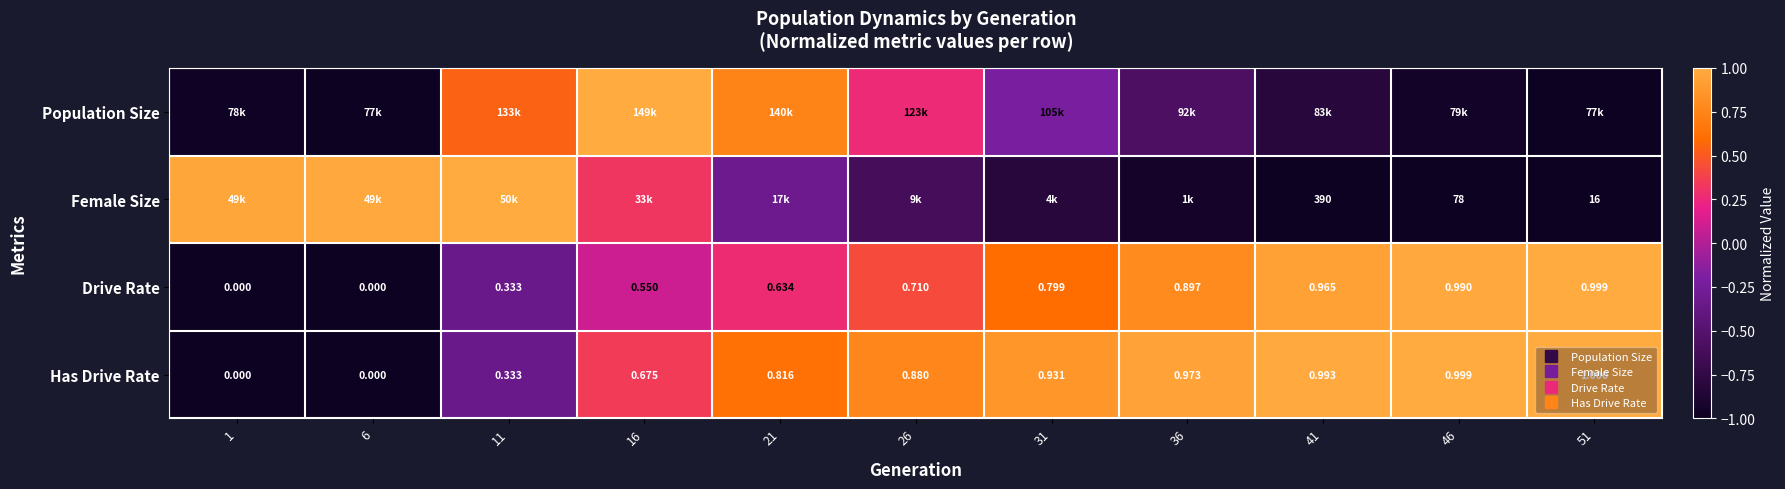

How many values in Drive Rate are above zero?

8